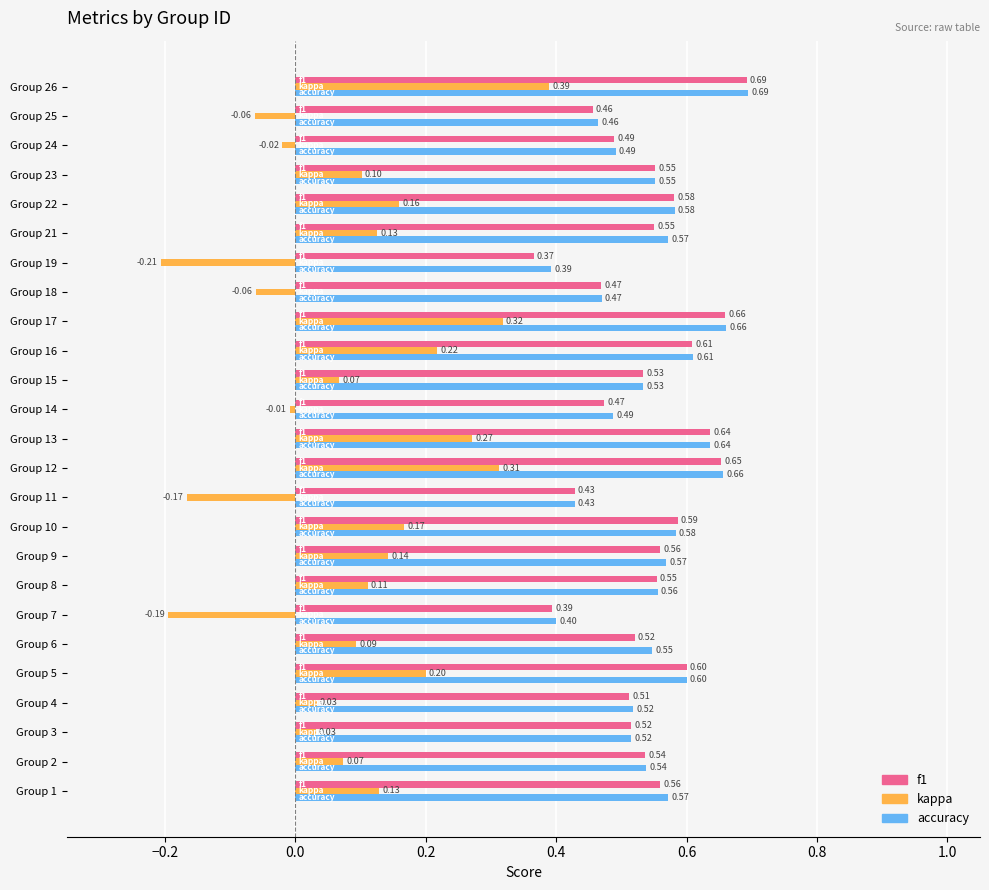

What is the difference between the maximum and second lowest values in the kappa series?

0.6